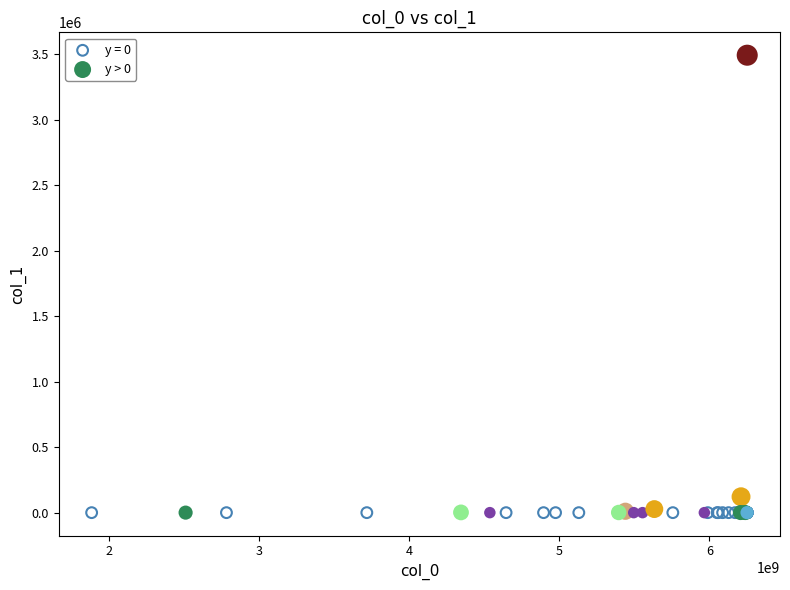

Which series reaches the maximum Y coordinate?

y > 0